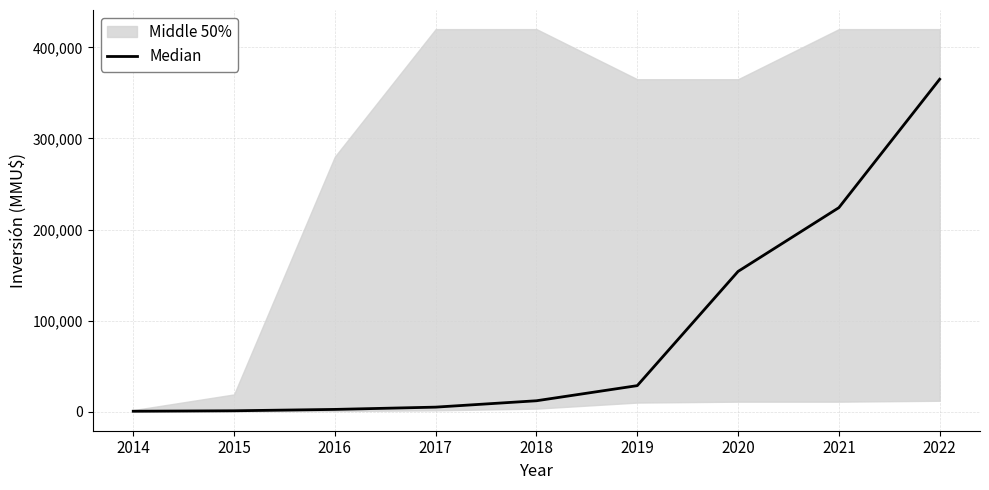

True or false: the data has more than 2 interior local peaks.

False